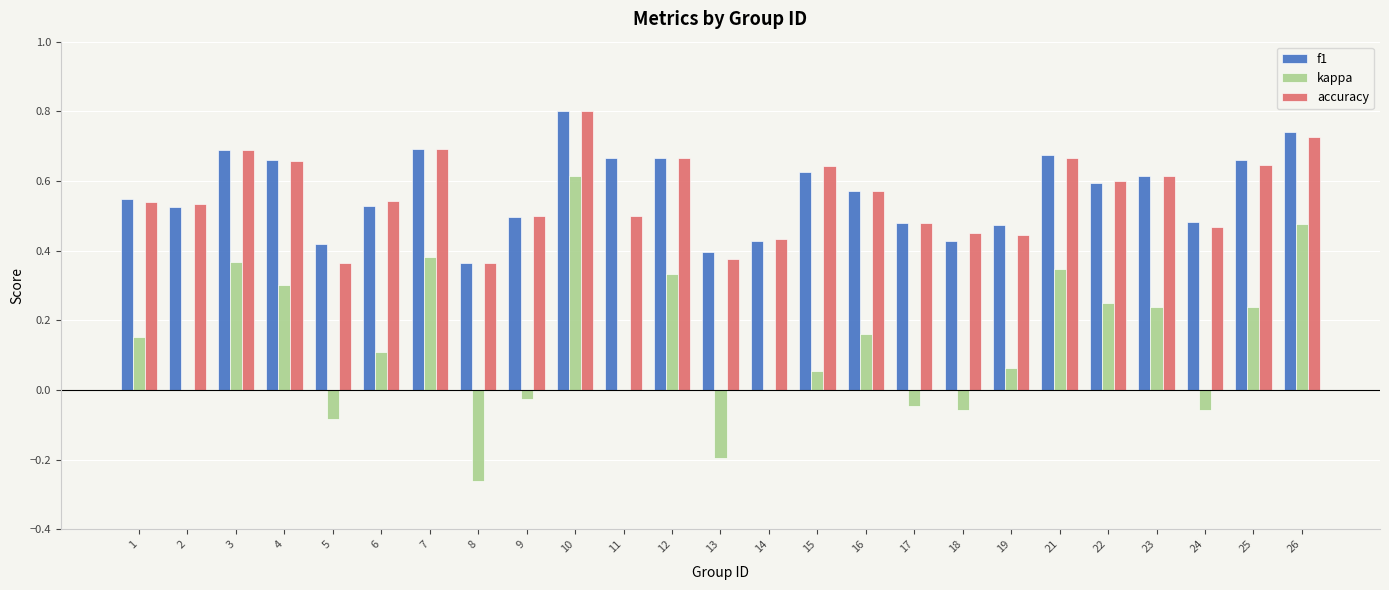

How many series are shown in this chart?

3